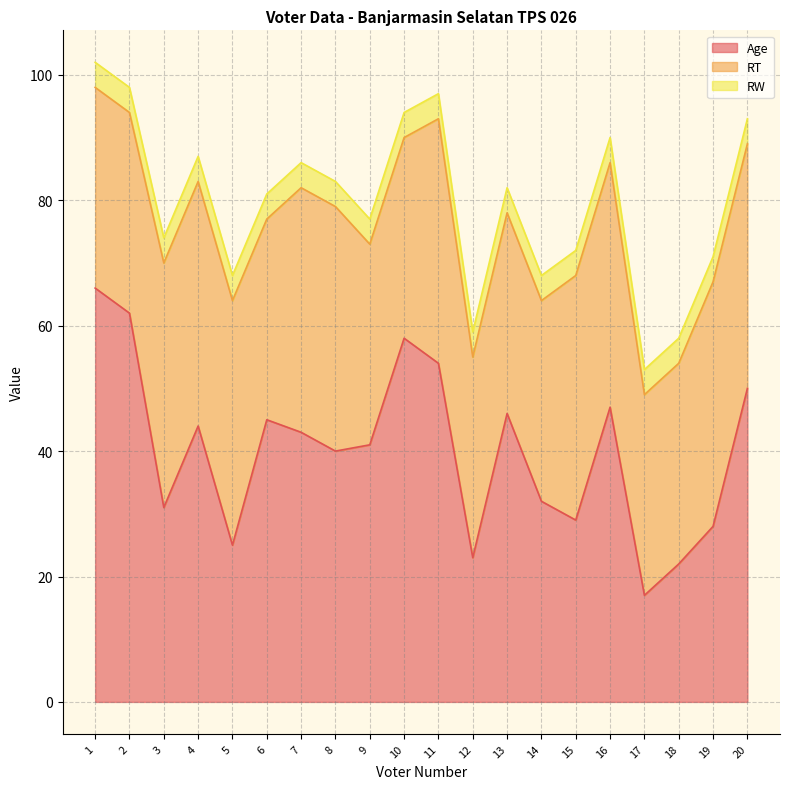

Is it true that Age equals 46 at 13?

True